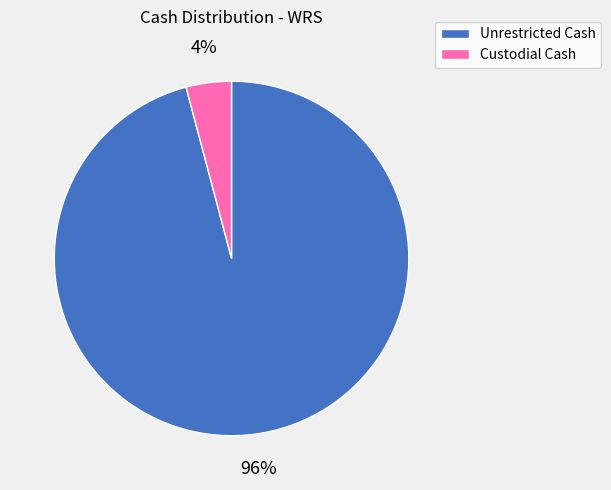

Is there any slice that represents more than half of the pie?

Yes